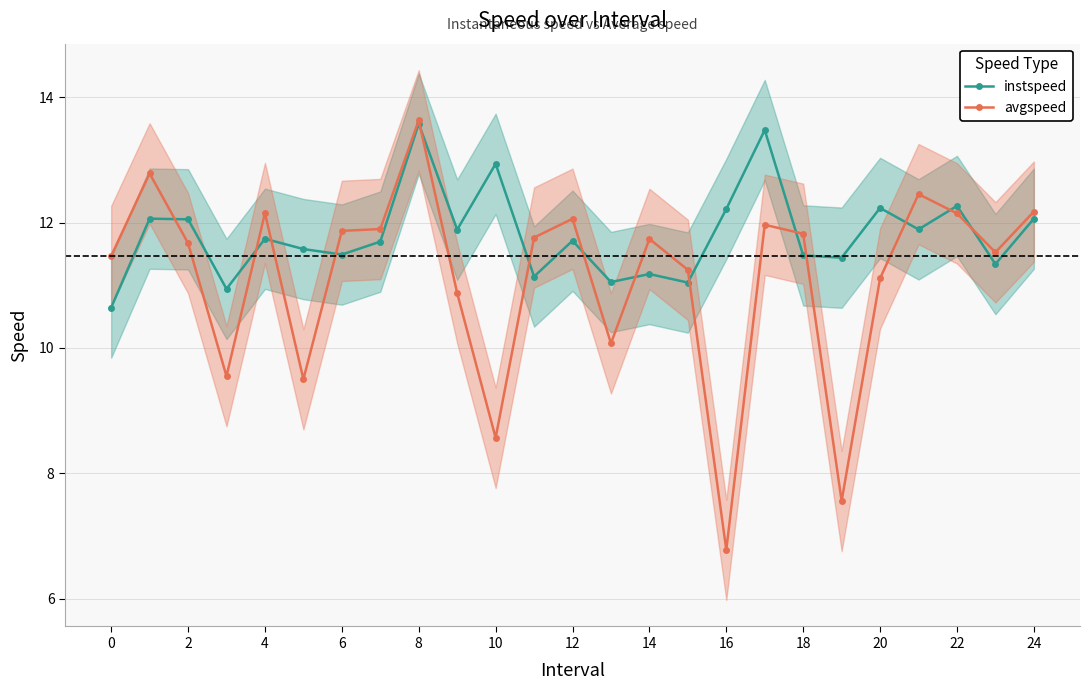

Does the chart display data point markers on the line(s)?

Yes